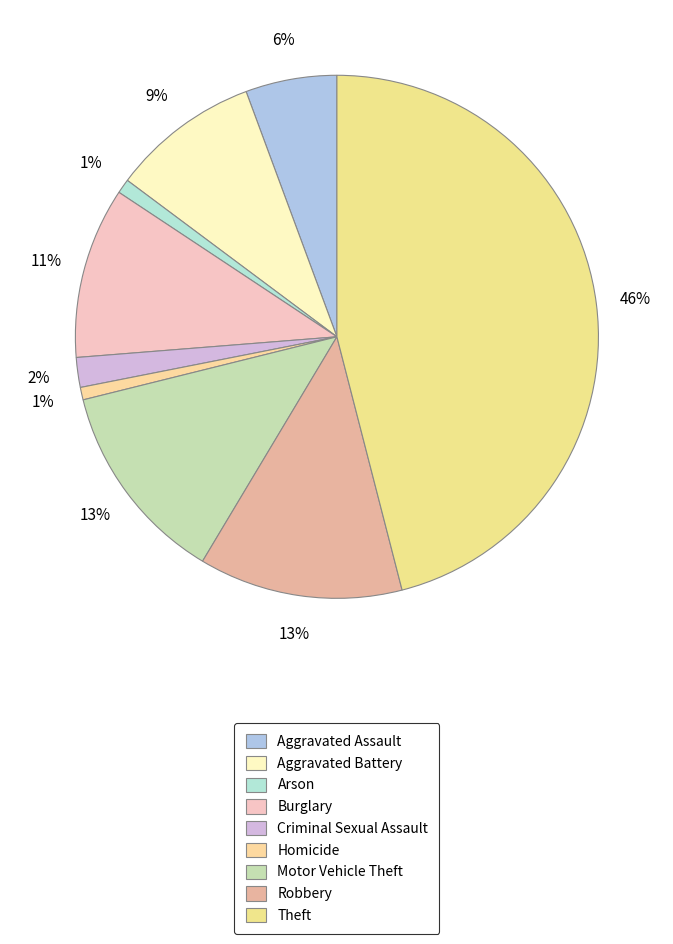

To the nearest percent, what percentage of the pie is Burglary?

11%